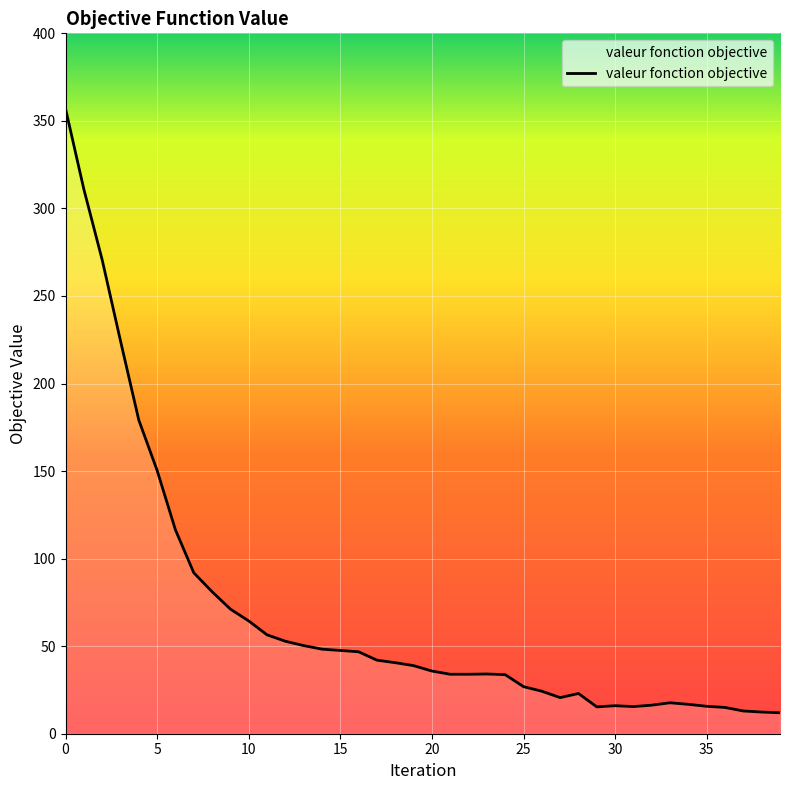

What is the smallest value displayed?

12.0